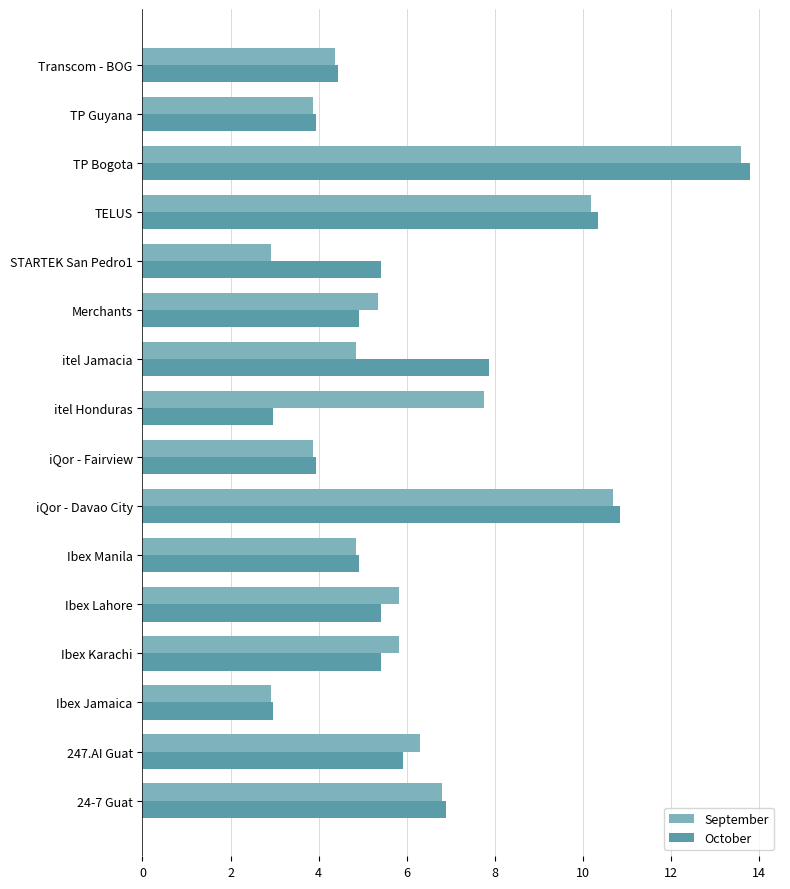

What is the difference between the maximum and minimum values in the October series?

10.8